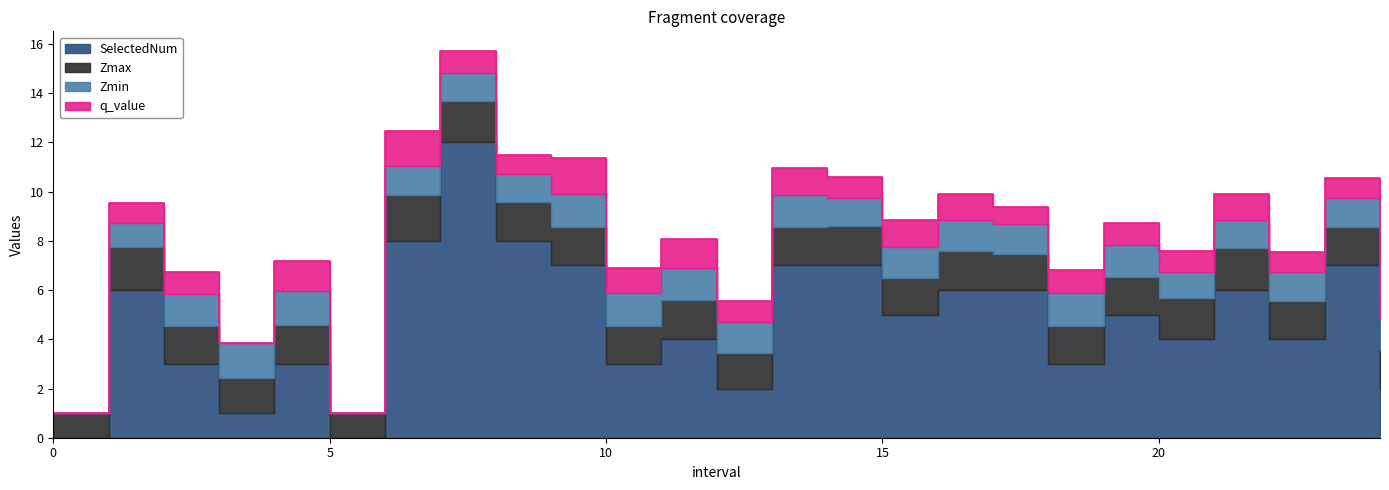

Which has a higher value, 19.0 or 7.0?

7.0